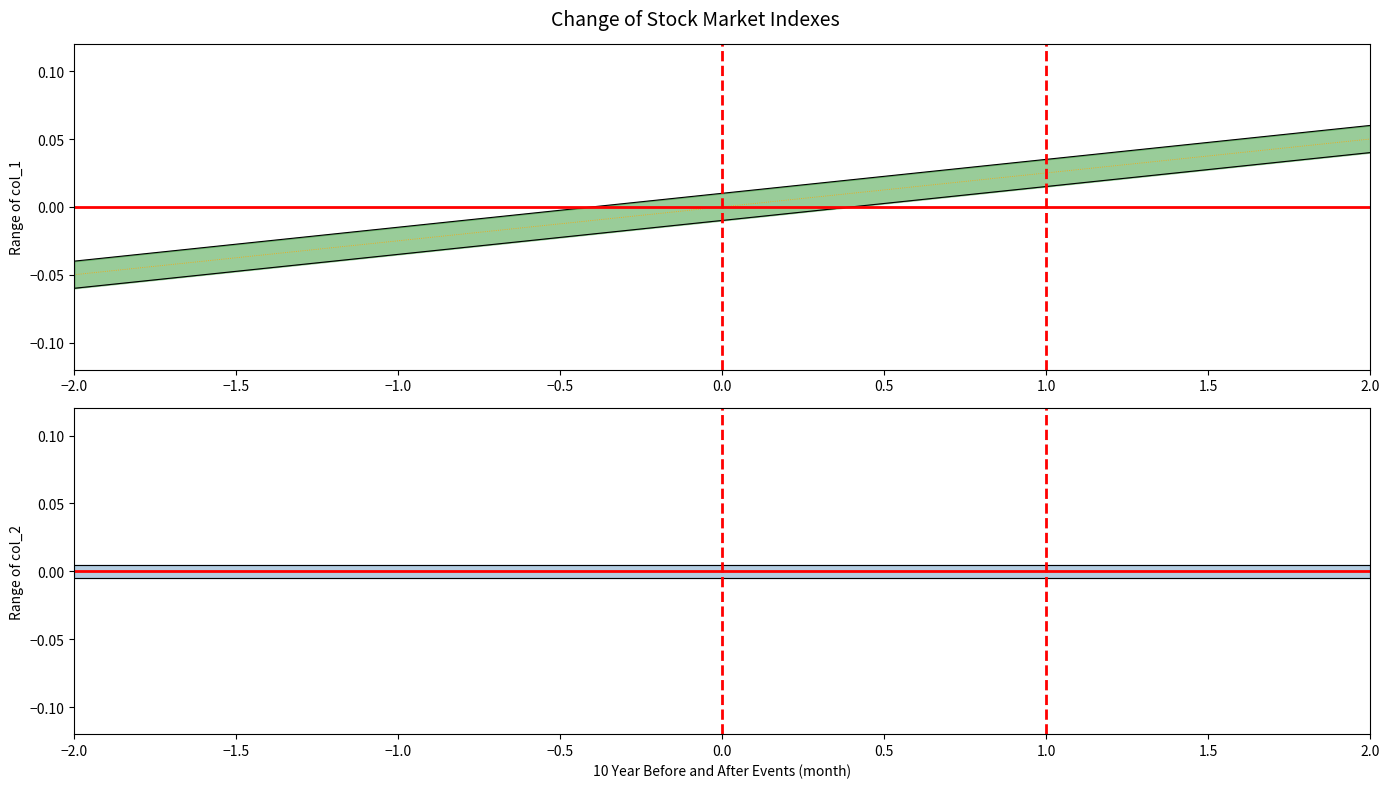

Which series changed the most between −1.0 and 0.0?

col_1 center